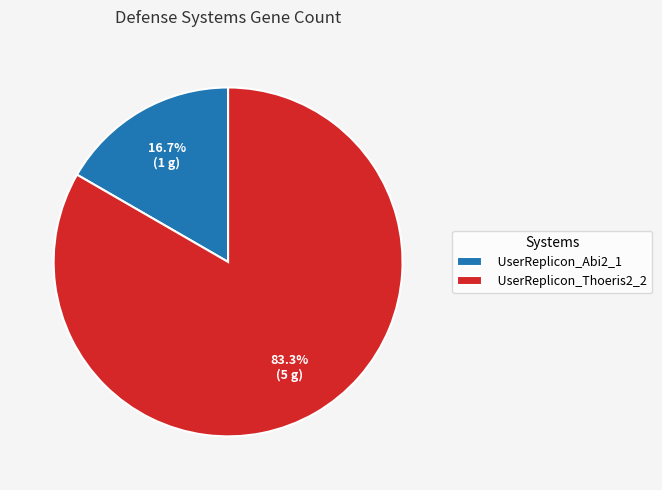

To the nearest percent, what is the difference between the UserReplicon_Thoeris2_2 and UserReplicon_Abi2_1 slice percentages?

67%